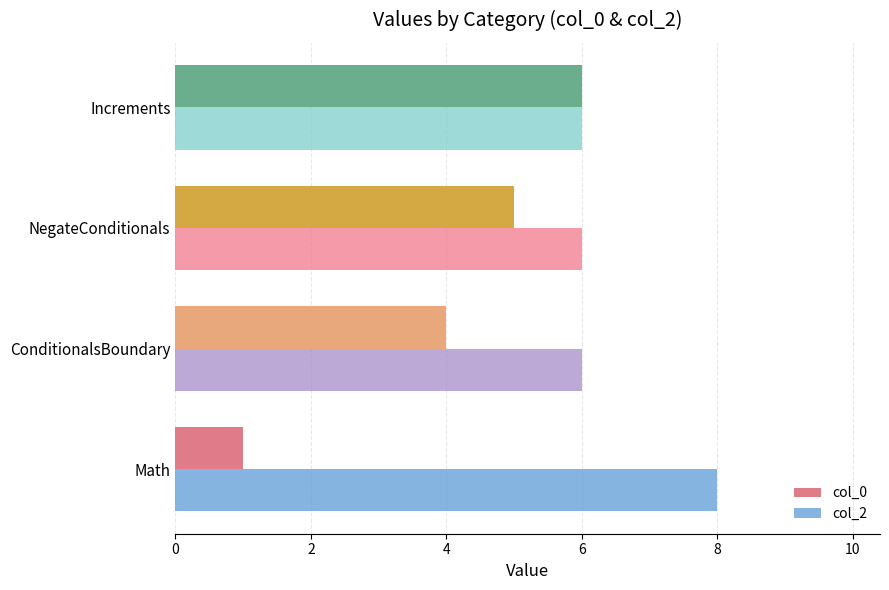

What is the sum of the col_0 values at NegateConditionals and Increments?

11